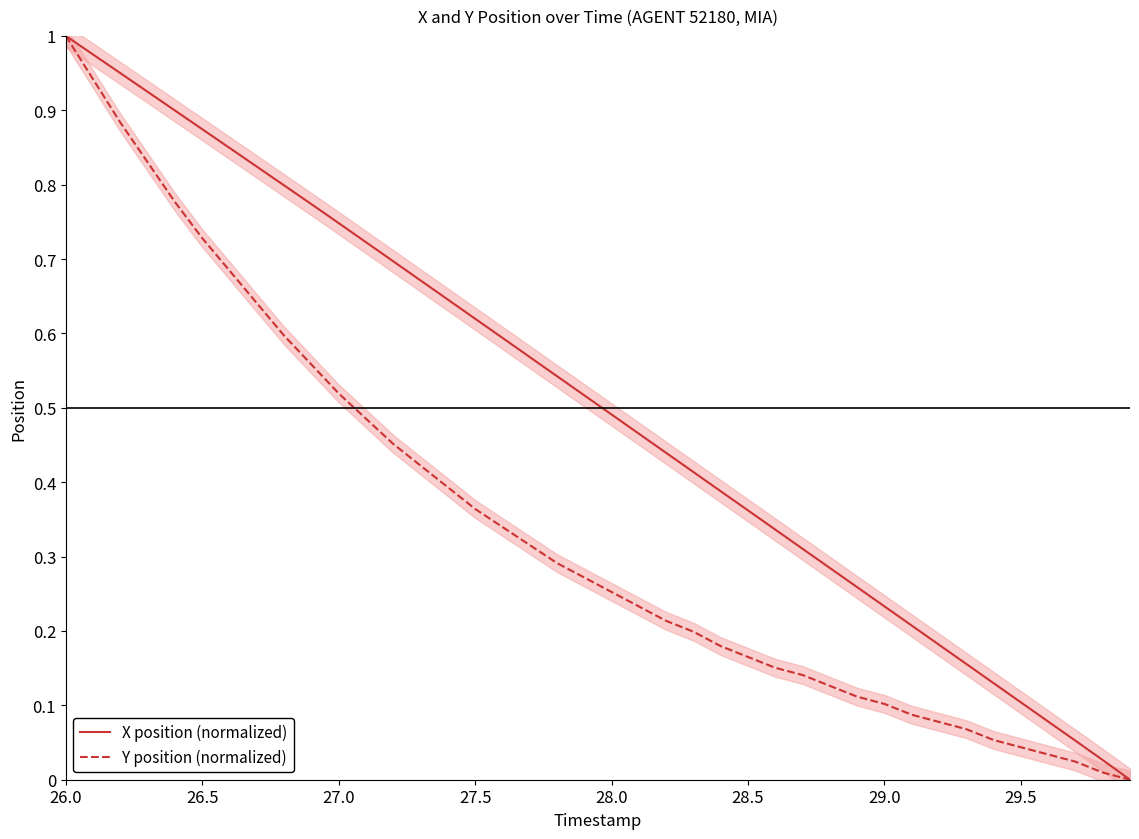

The value of Y position (normalized) at 28.0 is 0.4. True or false?

False